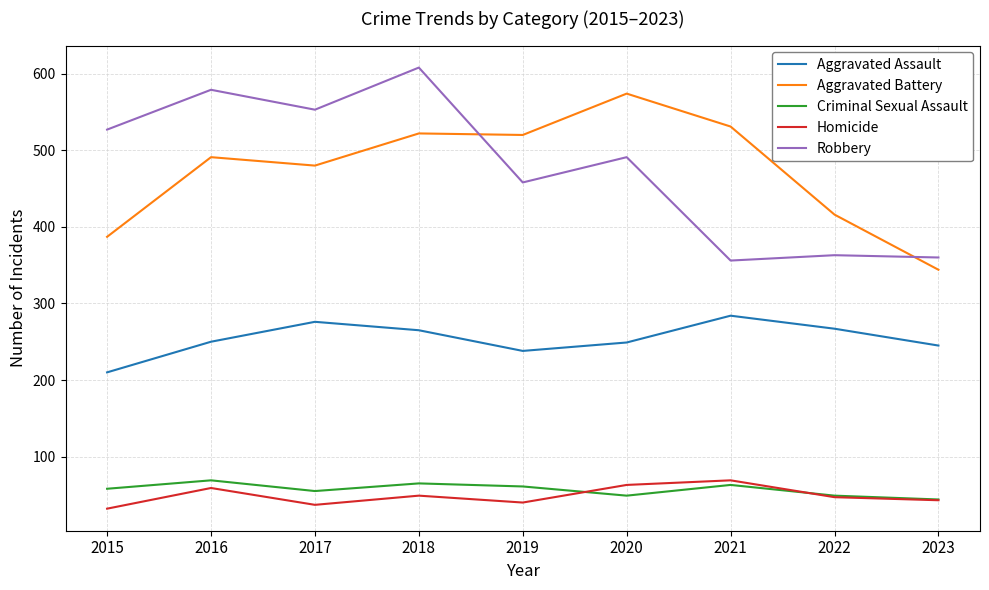

True or false: Criminal Sexual Assault and Aggravated Assault cross at least once.

False